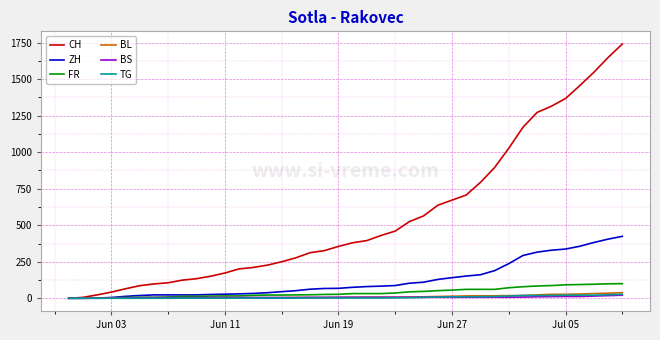

Which series has the largest total across all categories?

CH